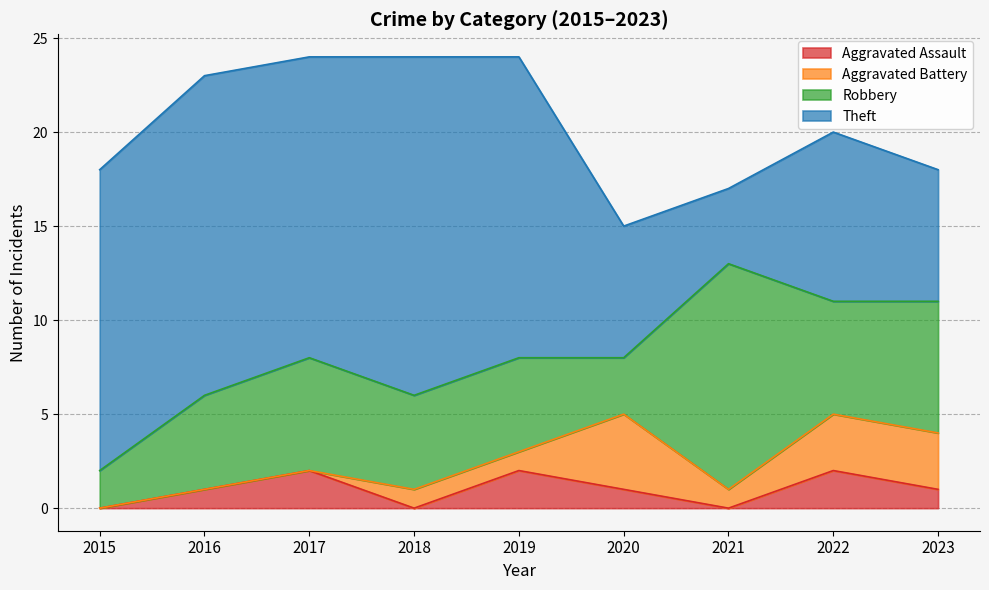

How many interior local peaks does the Aggravated Assault series have?

3